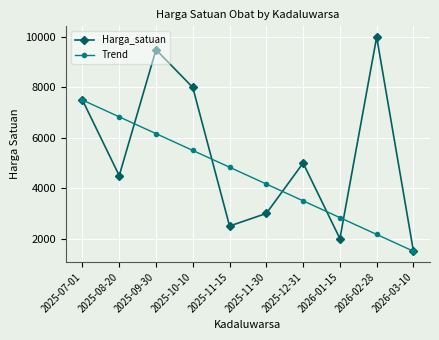

True or false: Trend has a value of 1500.0 at 2026-03-10.

True